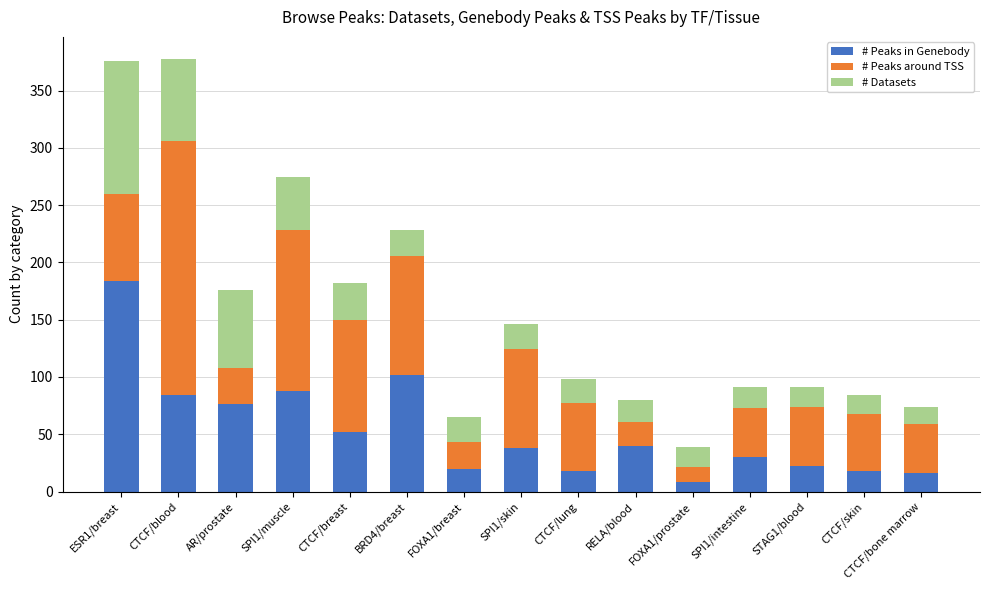

Is it true that # Peaks in Genebody equals 76 at AR/prostate?

True